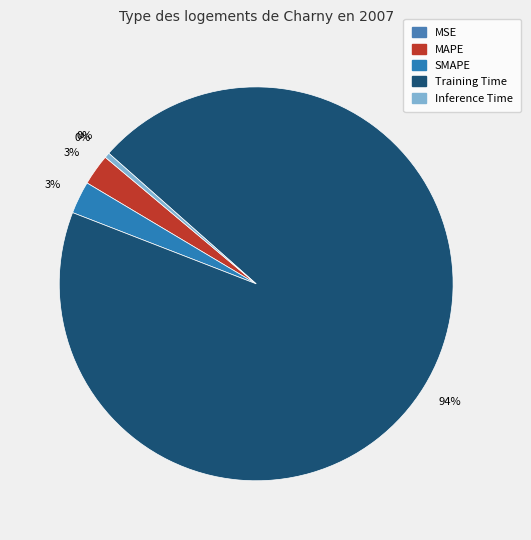

Does any single category account for the majority?

Yes